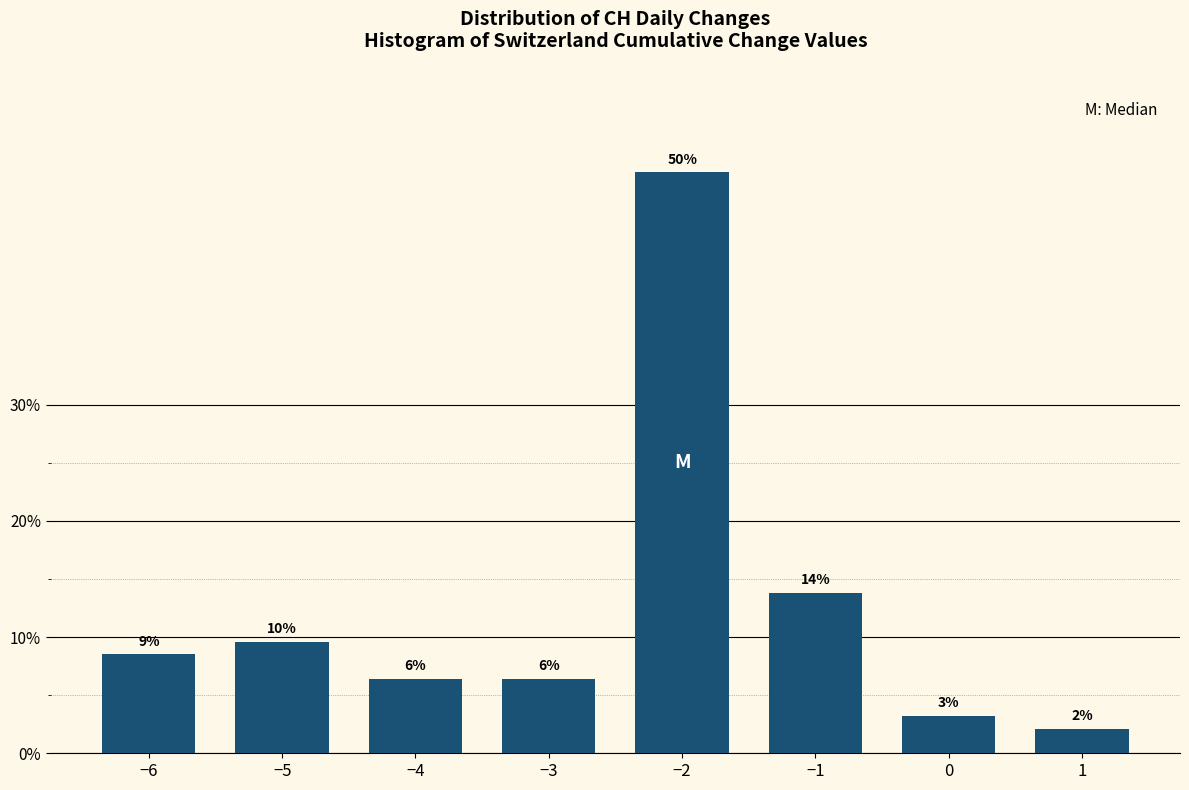

How many bars are there in total?

8